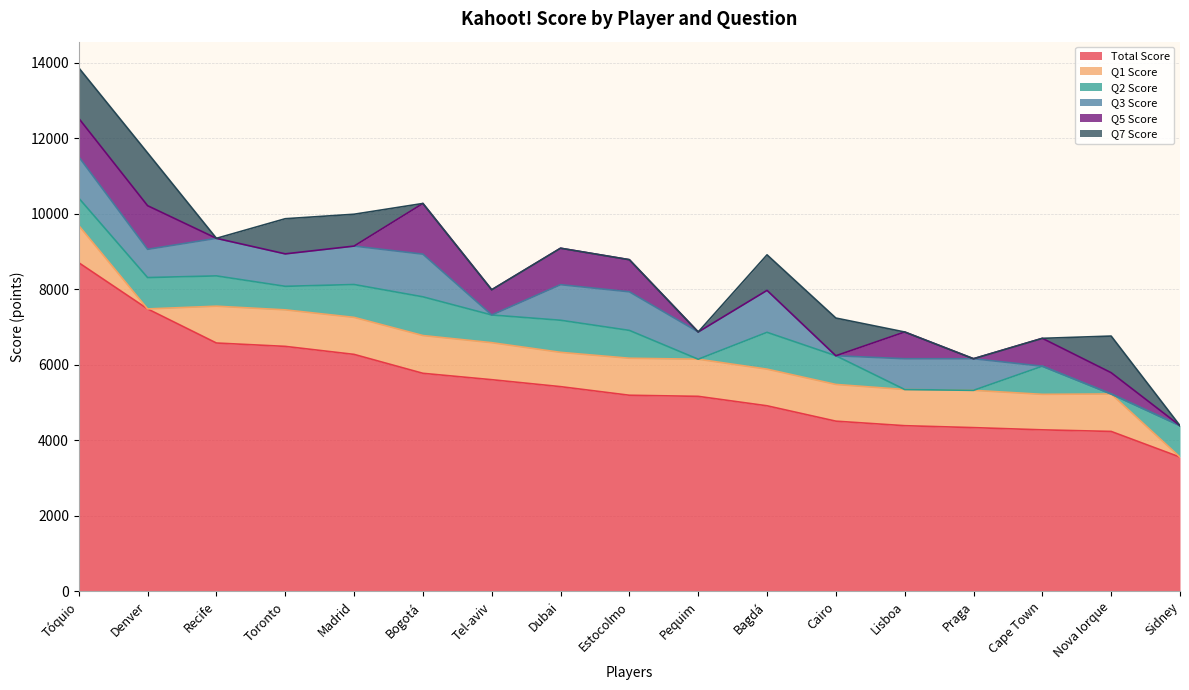

What is the difference between the second highest and minimum values in the Total Score series?

3924